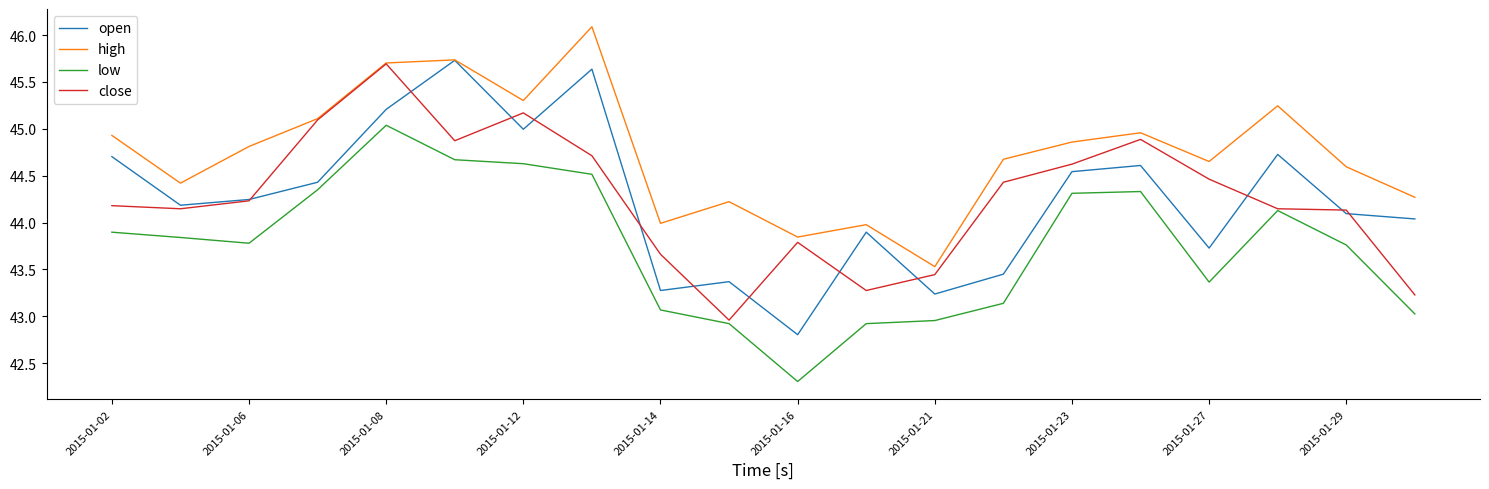

What is the maximum value shown in the chart?

46.1